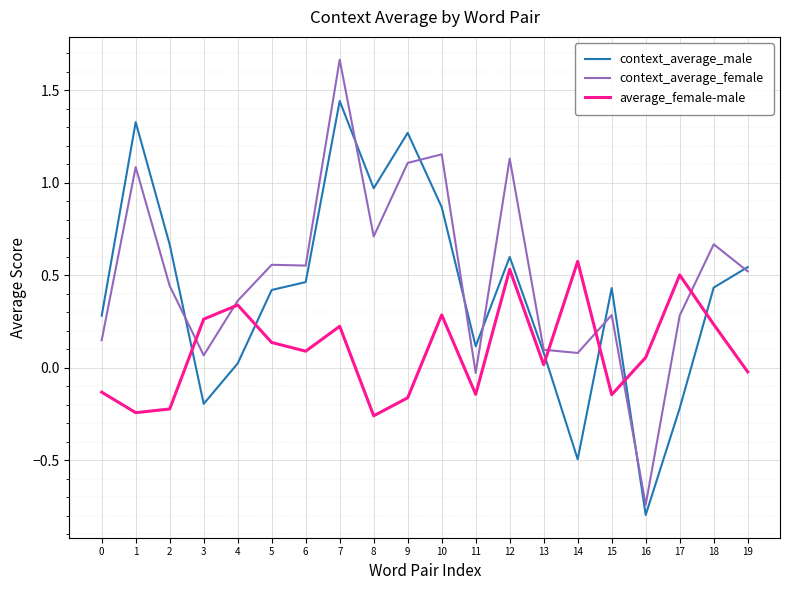

The context_average_male series shows 0.7 at 2. True or false?

True